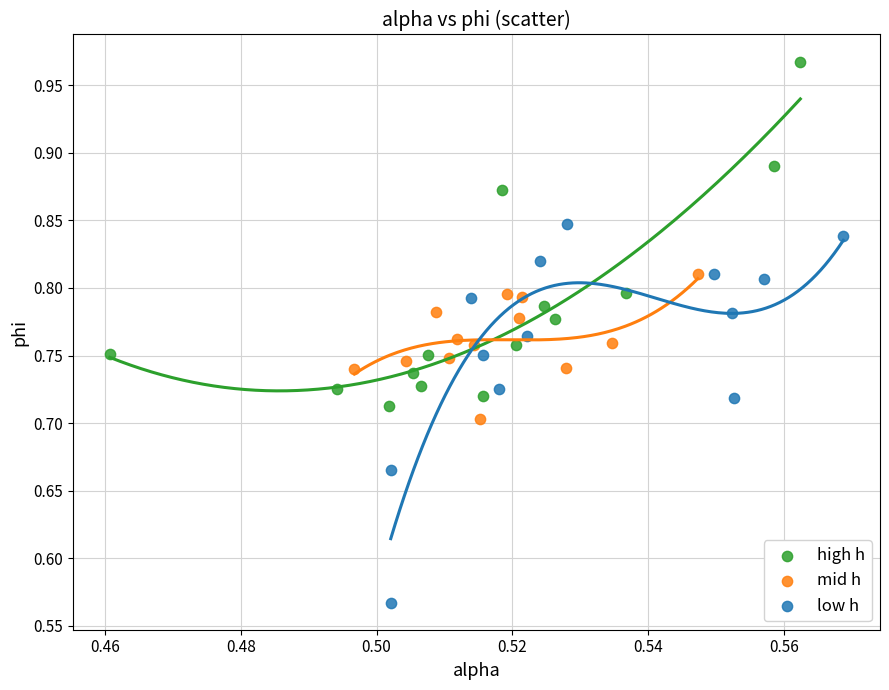

Which series contains the lowest Y value?

low h